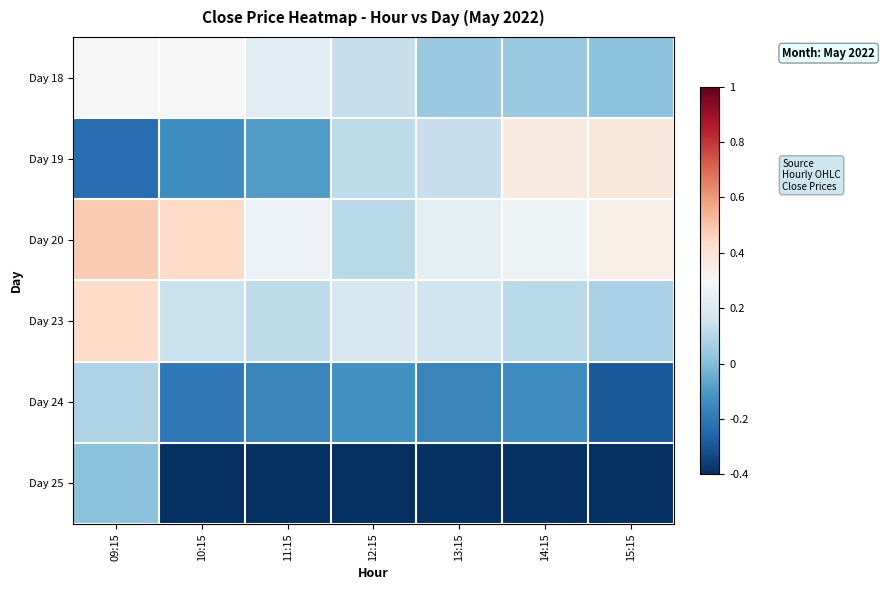

At how many categories does at least one series exceed 0?

7